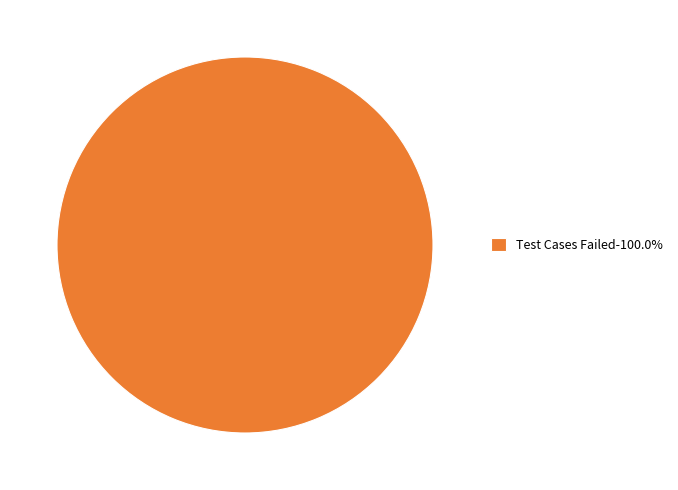

Is there a majority slice in this chart?

Yes